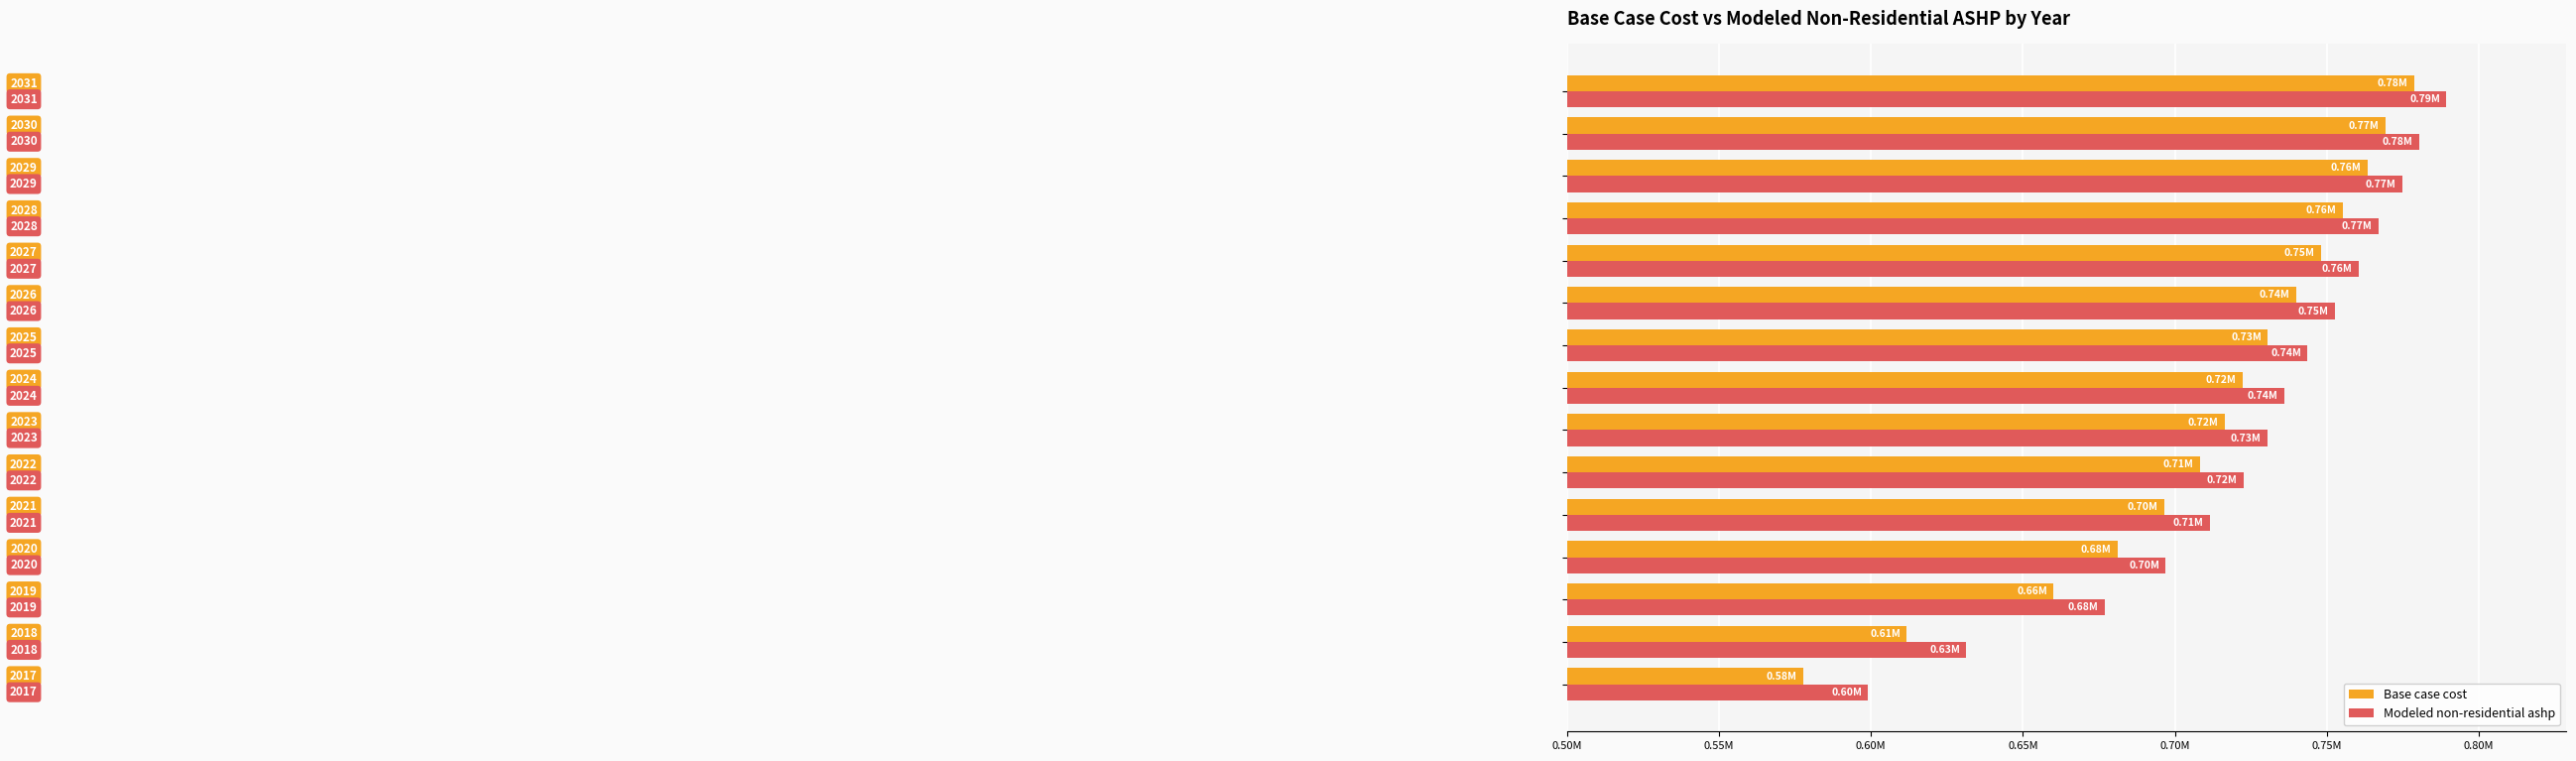

What are all the series names shown in the legend?

Base case cost, Modeled non-residential ashp